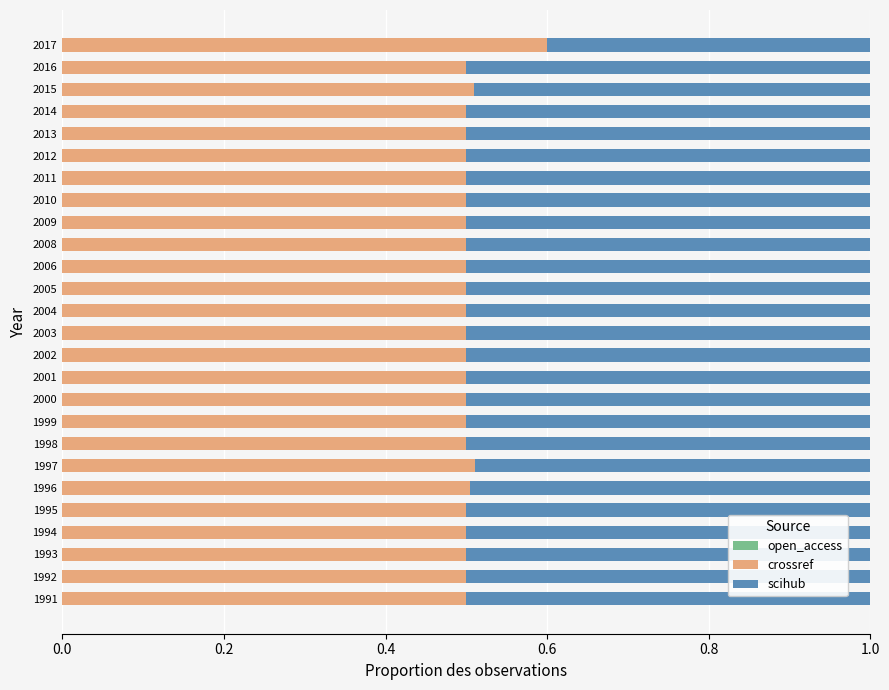

Which category has the highest value in the crossref series?

2017